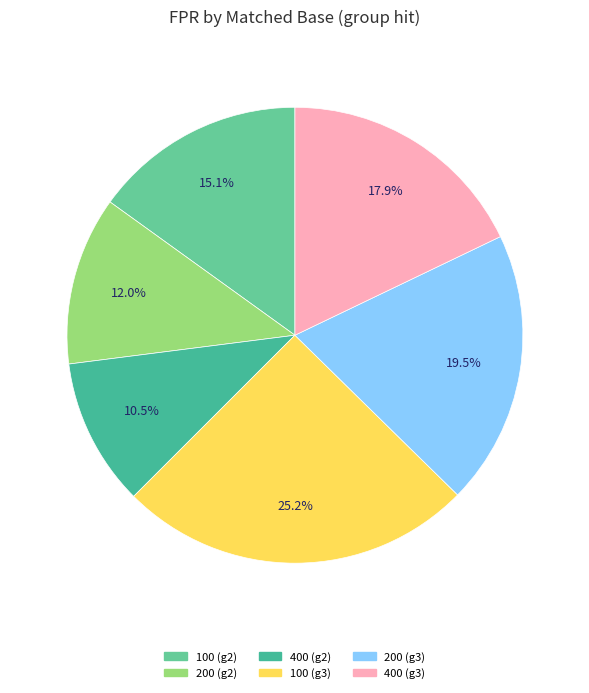

How many slices are in this pie chart?

6